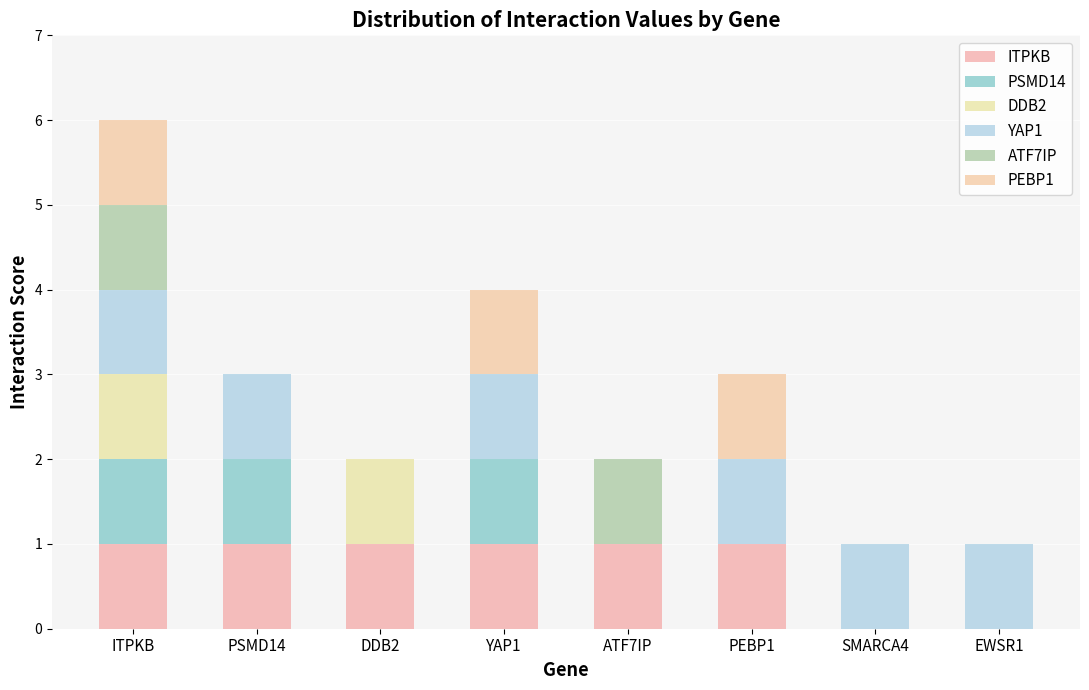

How many categories are shown in the chart?

8